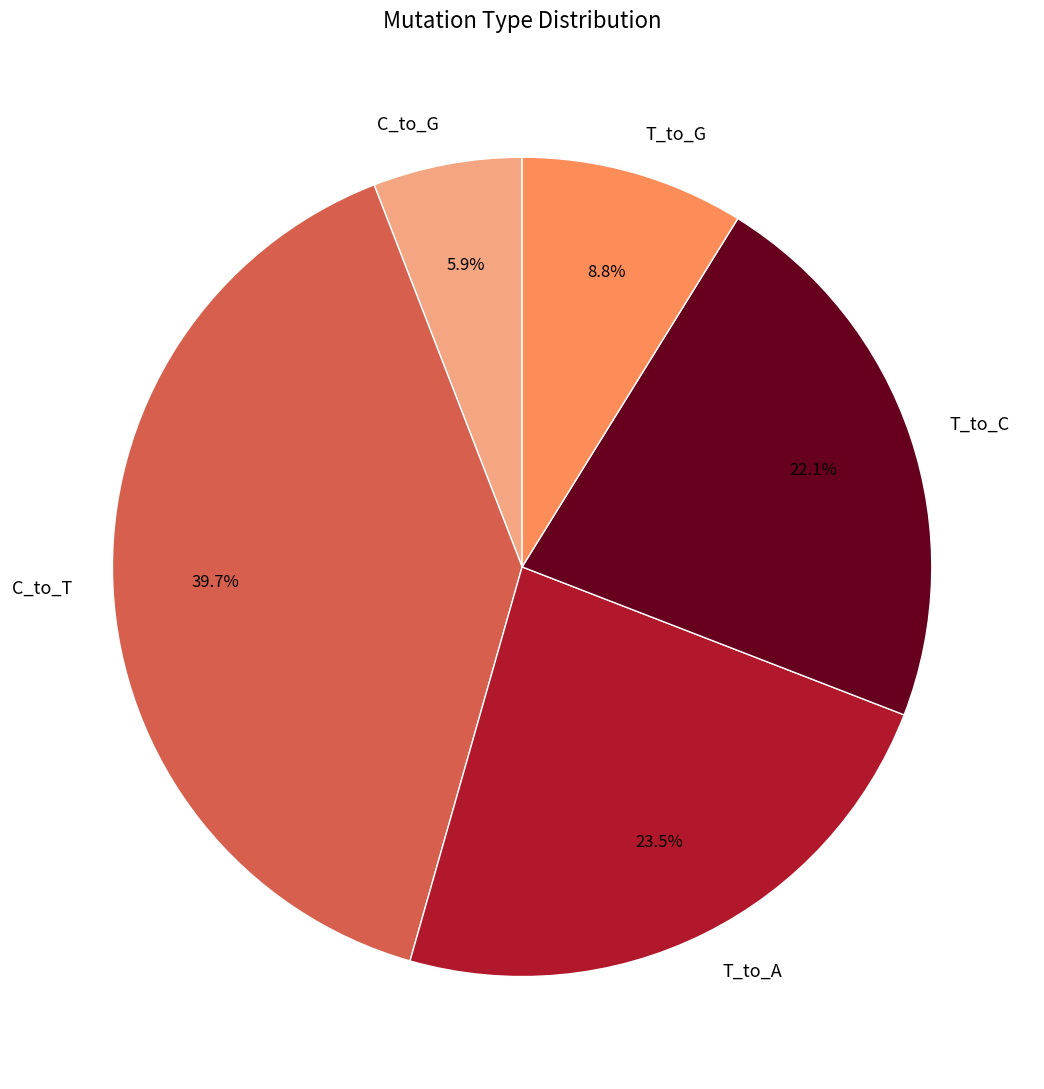

To the nearest percent, what is the difference between the T_to_G and T_to_C slice percentages?

13%